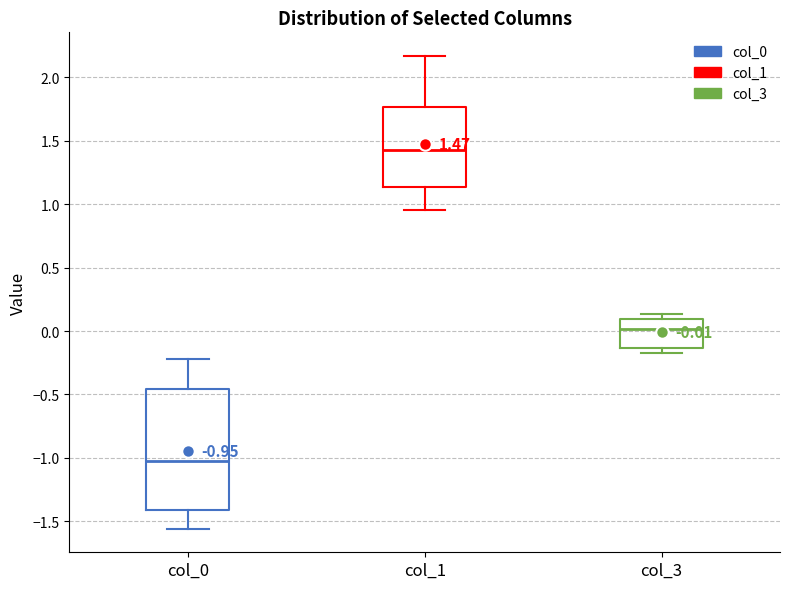

Comparing the boxes themselves (not the whiskers), which one is the tallest?

col_0